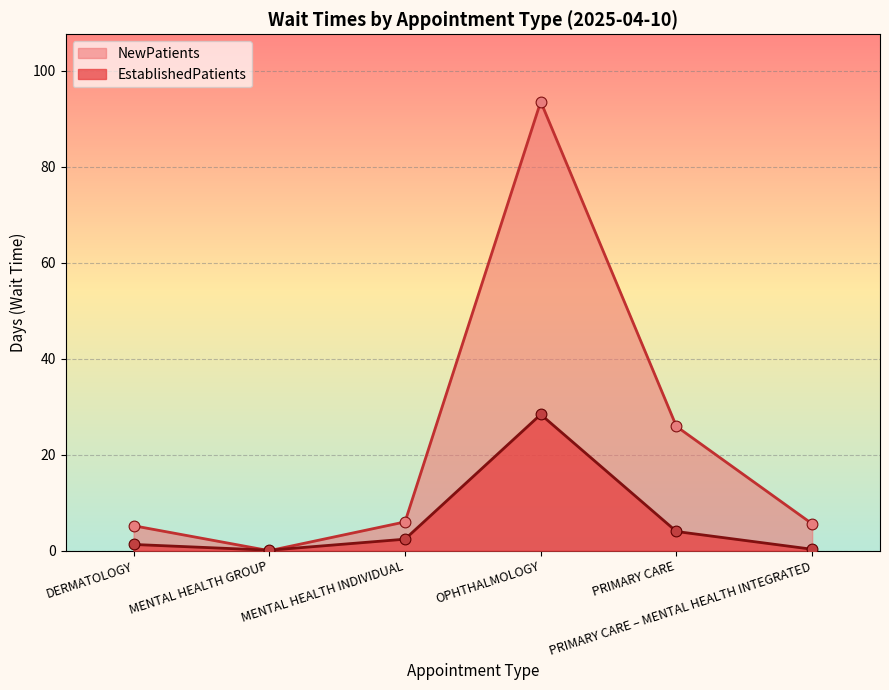

Which series contains the lowest Y value?

NewPatients